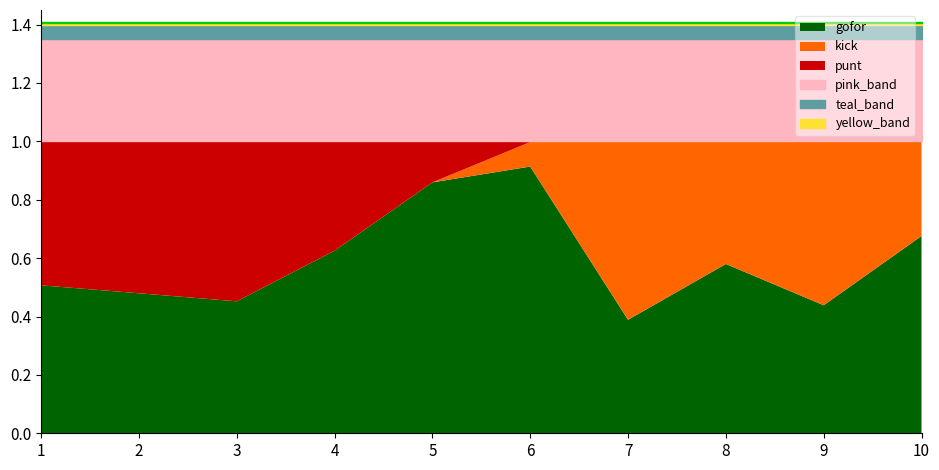

Does the chart have visible grid lines?

No